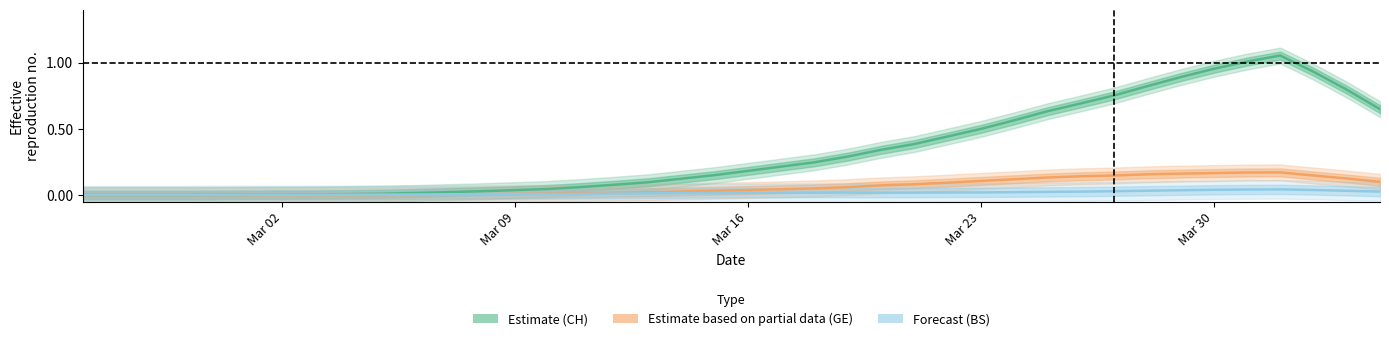

True or false: Forecast (BS) has a value of 0.0 at Mar 30.

True